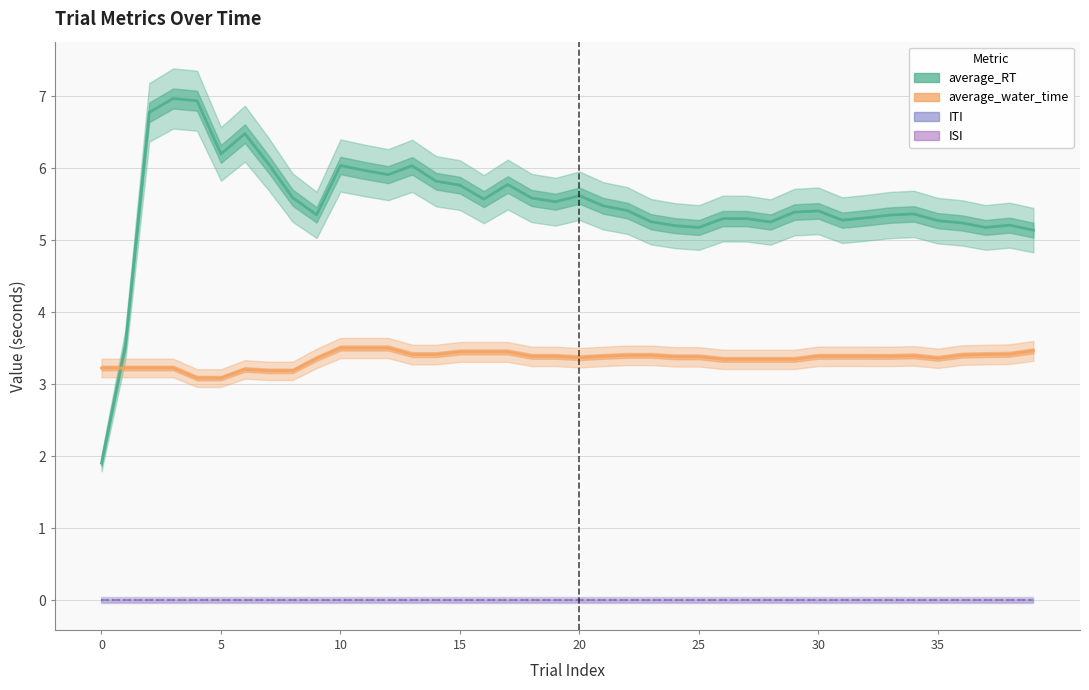

Which series has the largest total across all categories?

average_RT